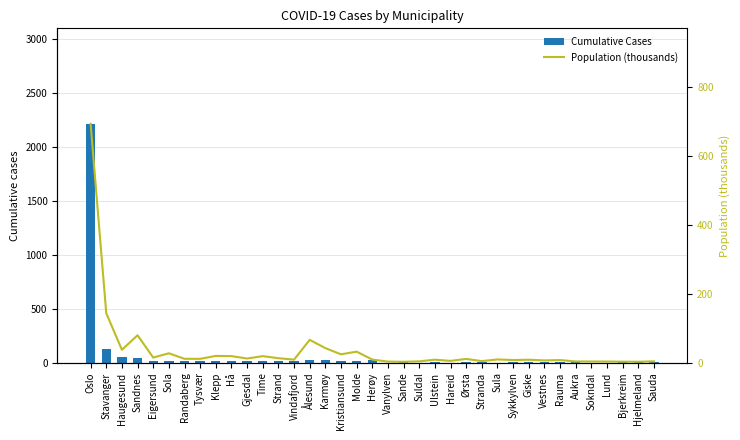

Which series has the largest total across all categories?

Cumulative Cases